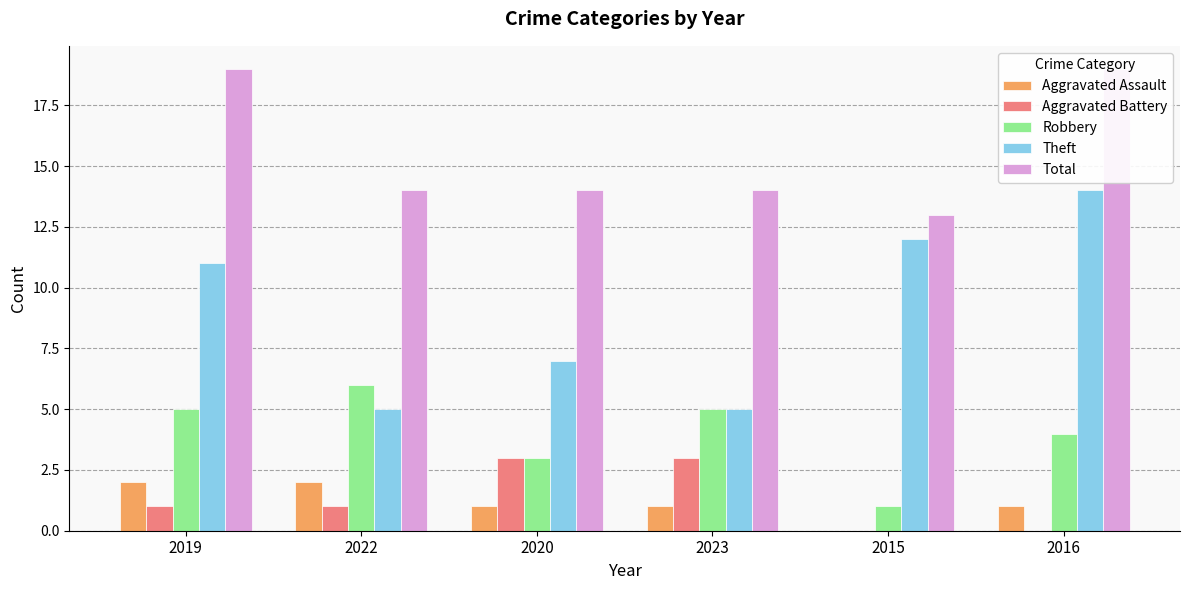

Reading left to right, transcribe all the data shown in this chart.

Aggravated Assault: 2019=2	2022=2	2020=1	2023=1	2015=0	2016=1
Aggravated Battery: 2019=1	2022=1	2020=3	2023=3	2015=0	2016=0
Robbery: 2019=5	2022=6	2020=3	2023=5	2015=1	2016=4
Theft: 2019=11	2022=5	2020=7	2023=5	2015=12	2016=14
Total: 2019=19	2022=14	2020=14	2023=14	2015=13	2016=19